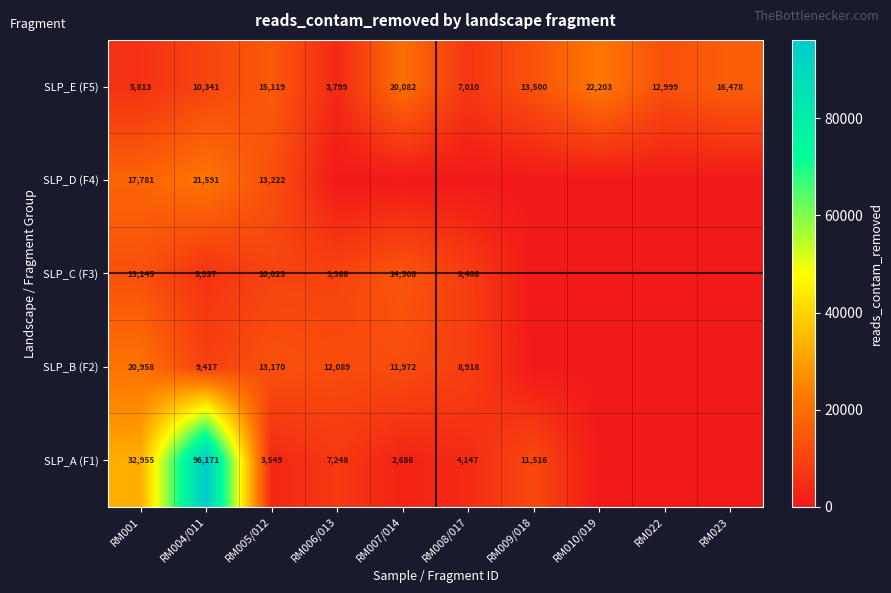

What is the difference between the SLP_B (F2) values at RM004/011 and RM007/014?

2555